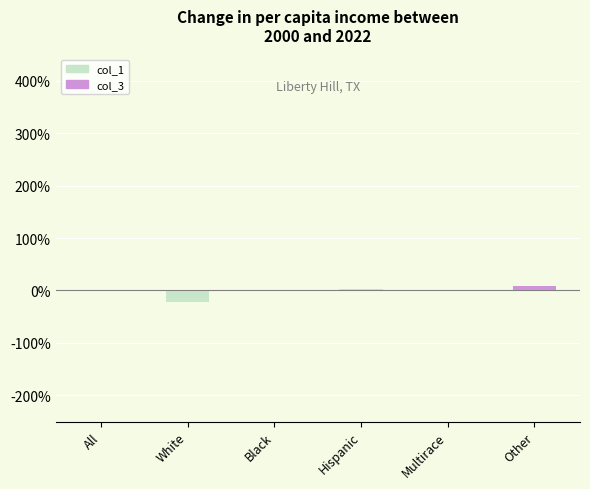

List the labels in order of value, smallest first.

White, All, Black, Multirace, Hispanic, Other